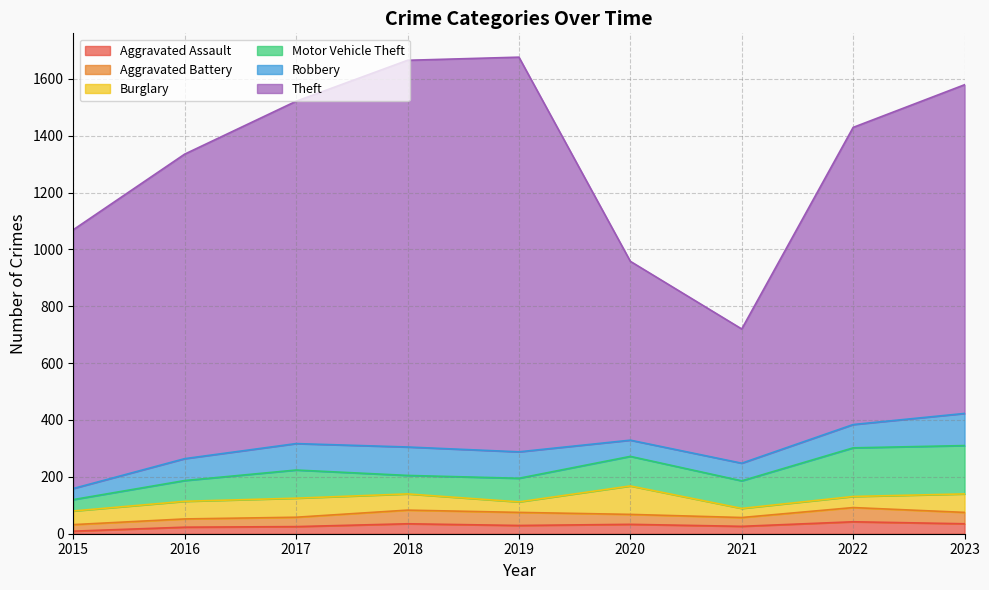

What is the smallest value displayed?

9